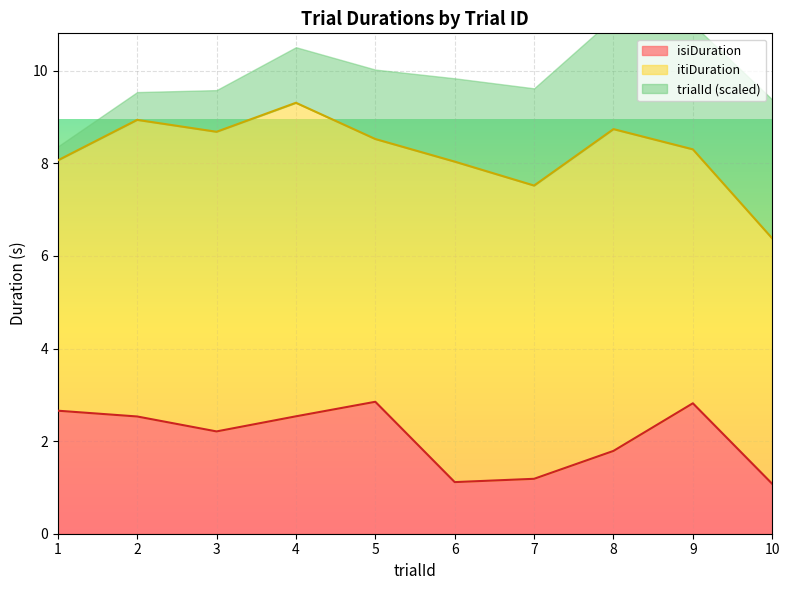

What is the maximum value shown in the chart?

10.0